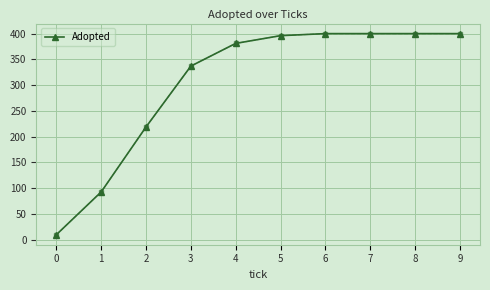

What is the minimum value shown in the chart?

10